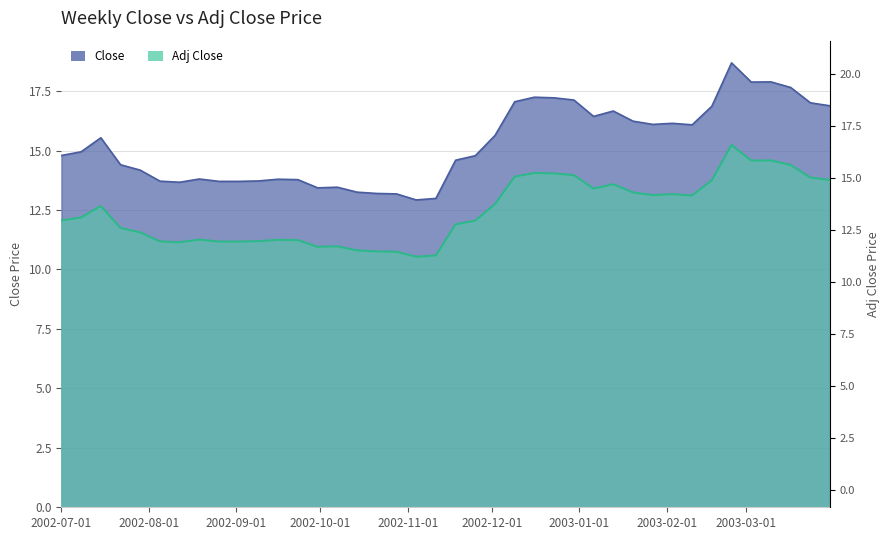

How many distinct data groups are displayed?

2